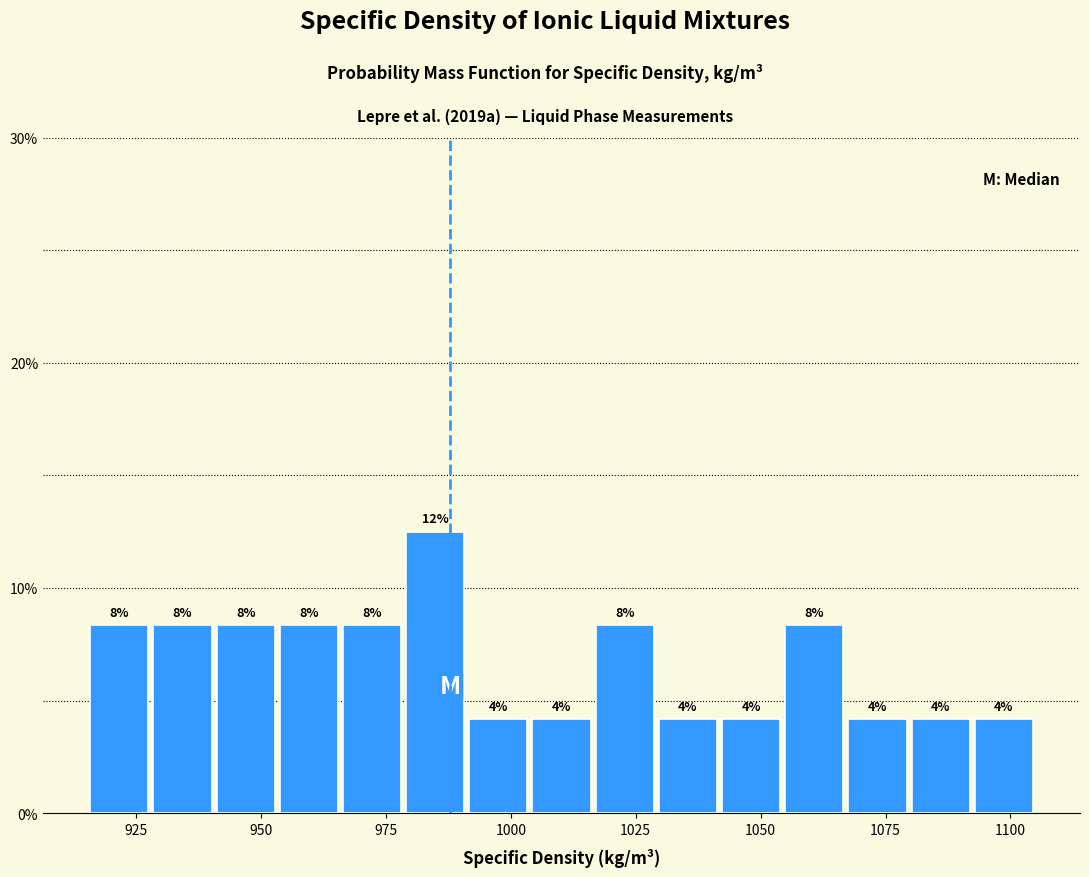

Around what value on the x-axis is the tallest bar? Give the approximate position of its centre, as read against the axis.

985